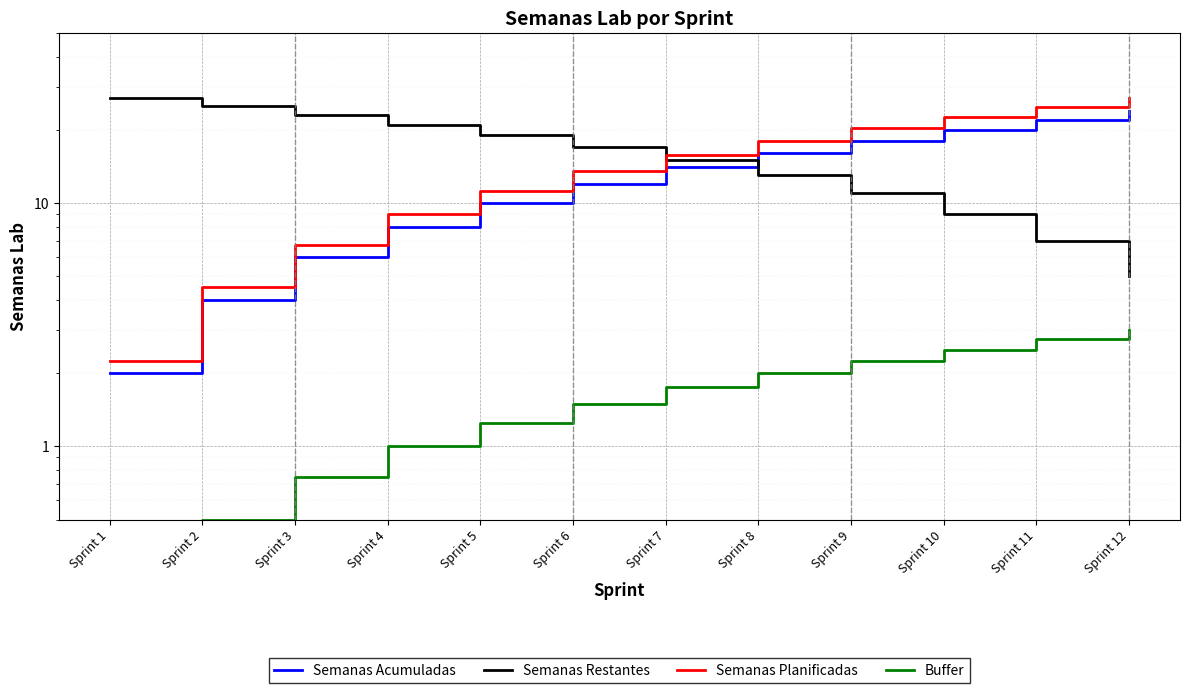

True or false: Semanas Acumuladas has more than 2 points higher than both neighbors.

False